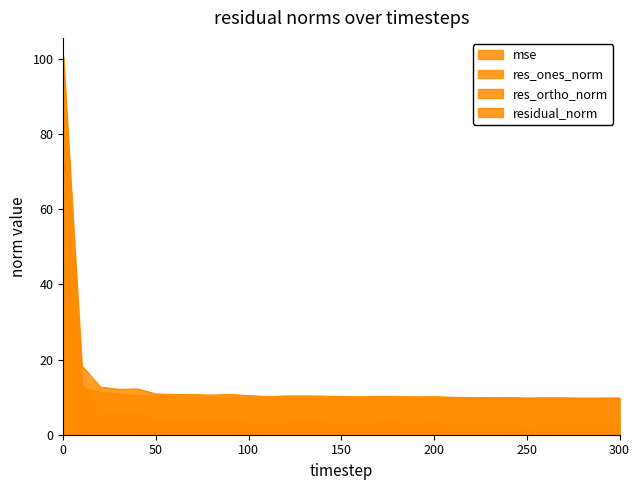

How many interior local valleys does the res_ones_norm series have?

9